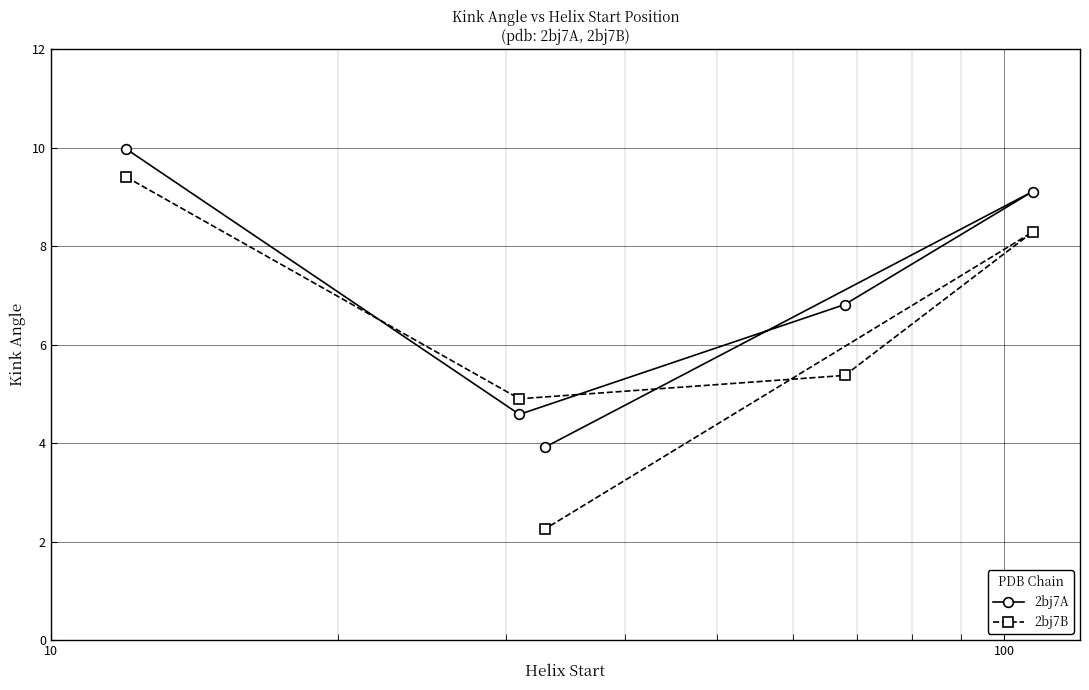

What is the value of the 2bj7A point at the 2nd from the left?

4.6